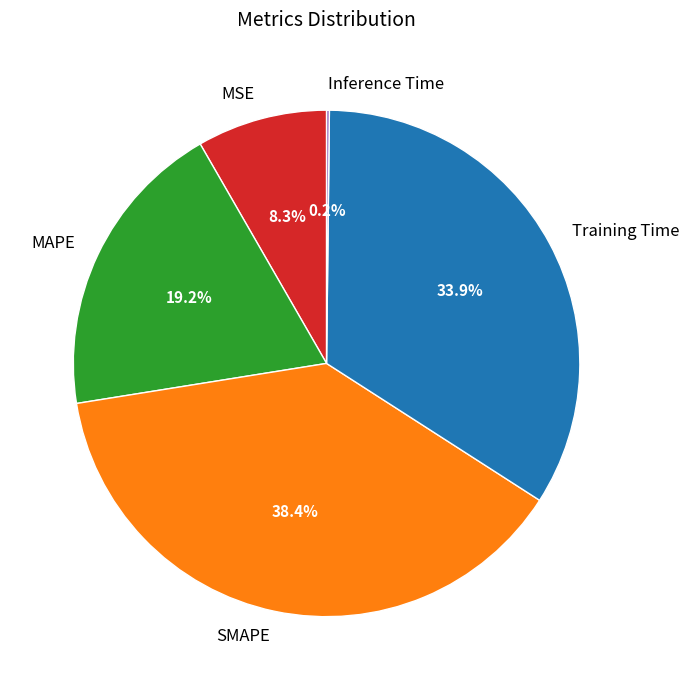

To the nearest percent, what is the difference between the largest and smallest slice percentages?

38%